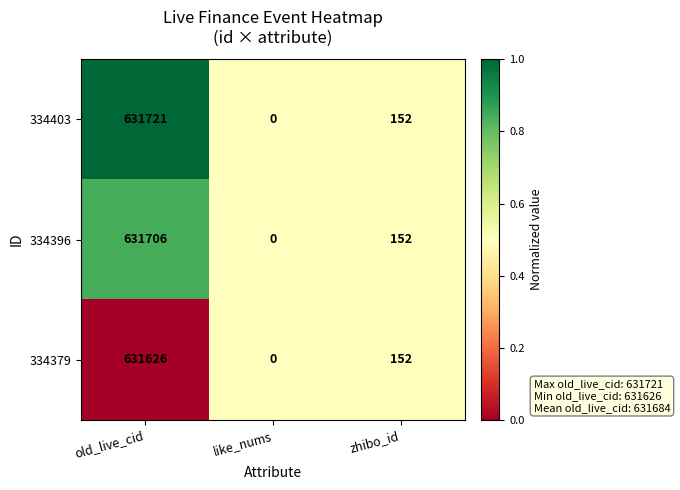

Is it true that 334396 equals 284018 at old_live_cid?

False